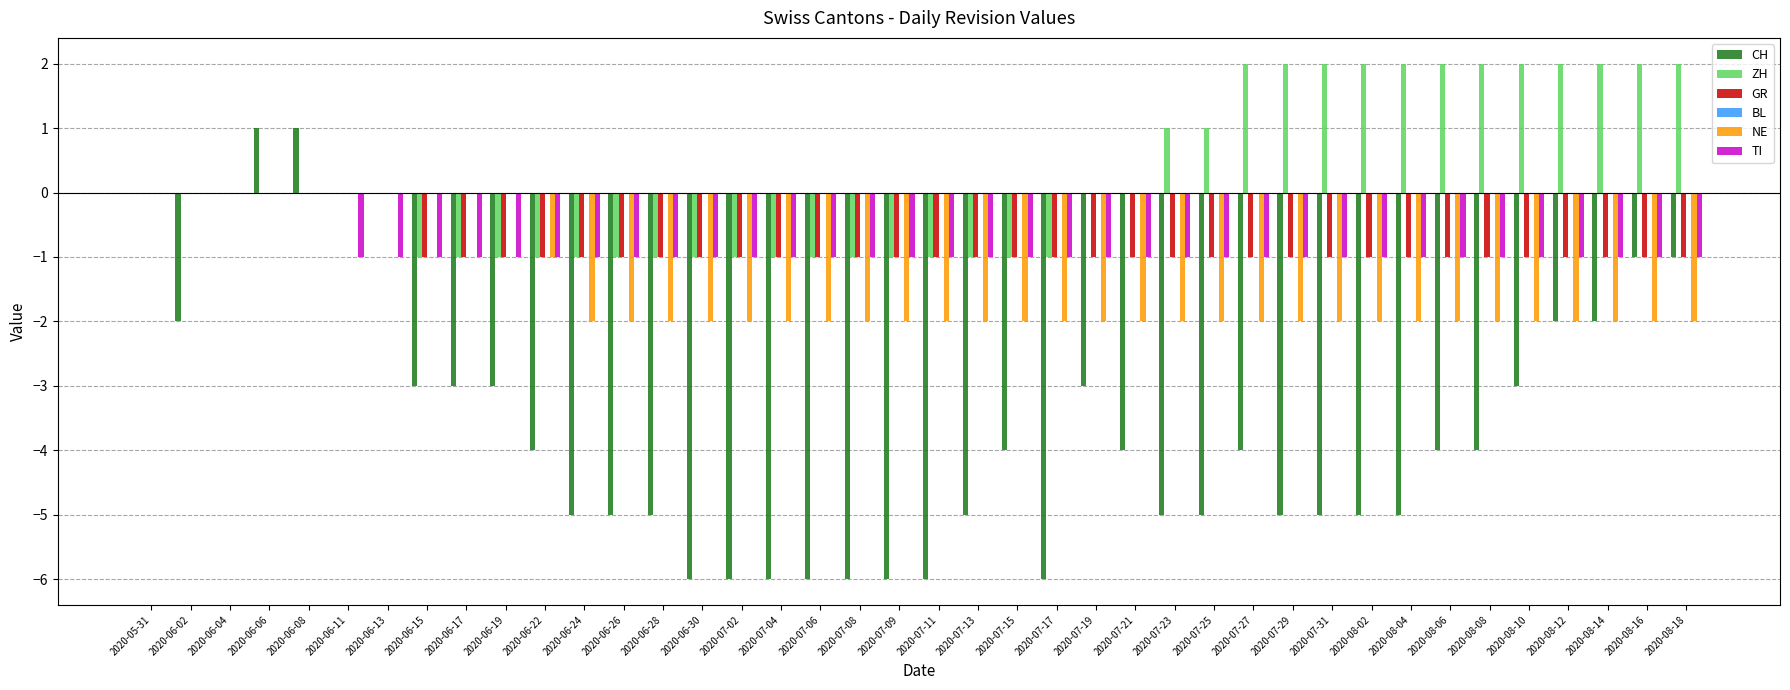

Which series changed the most between 2020-06-30 and 2020-07-29?

ZH